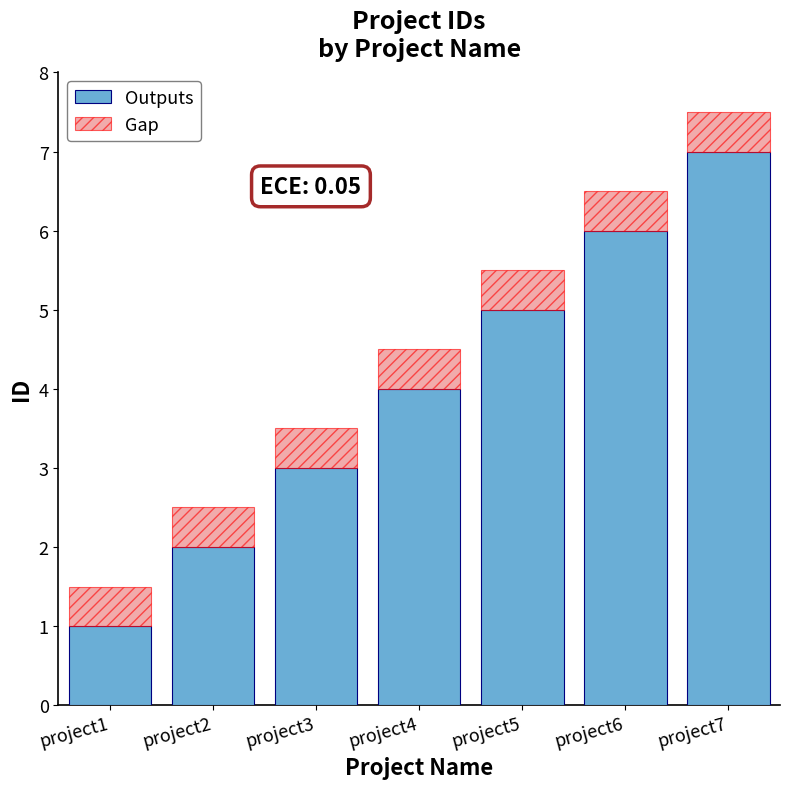

Which category has the highest value in the Outputs series?

project7